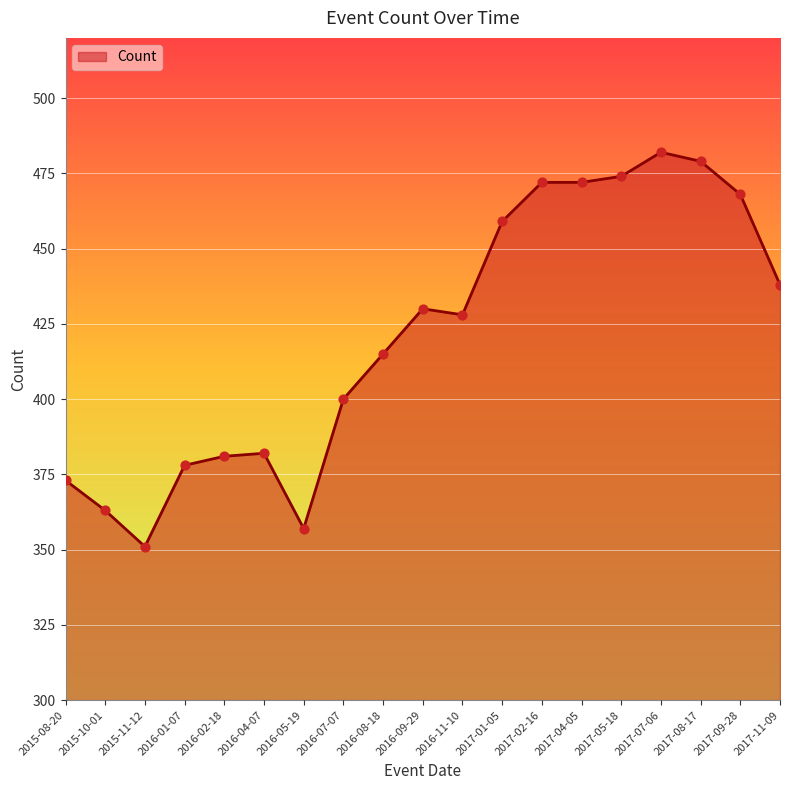

What is the ratio of the value at 2015-08-20 to the value at 2016-09-29?

0.9